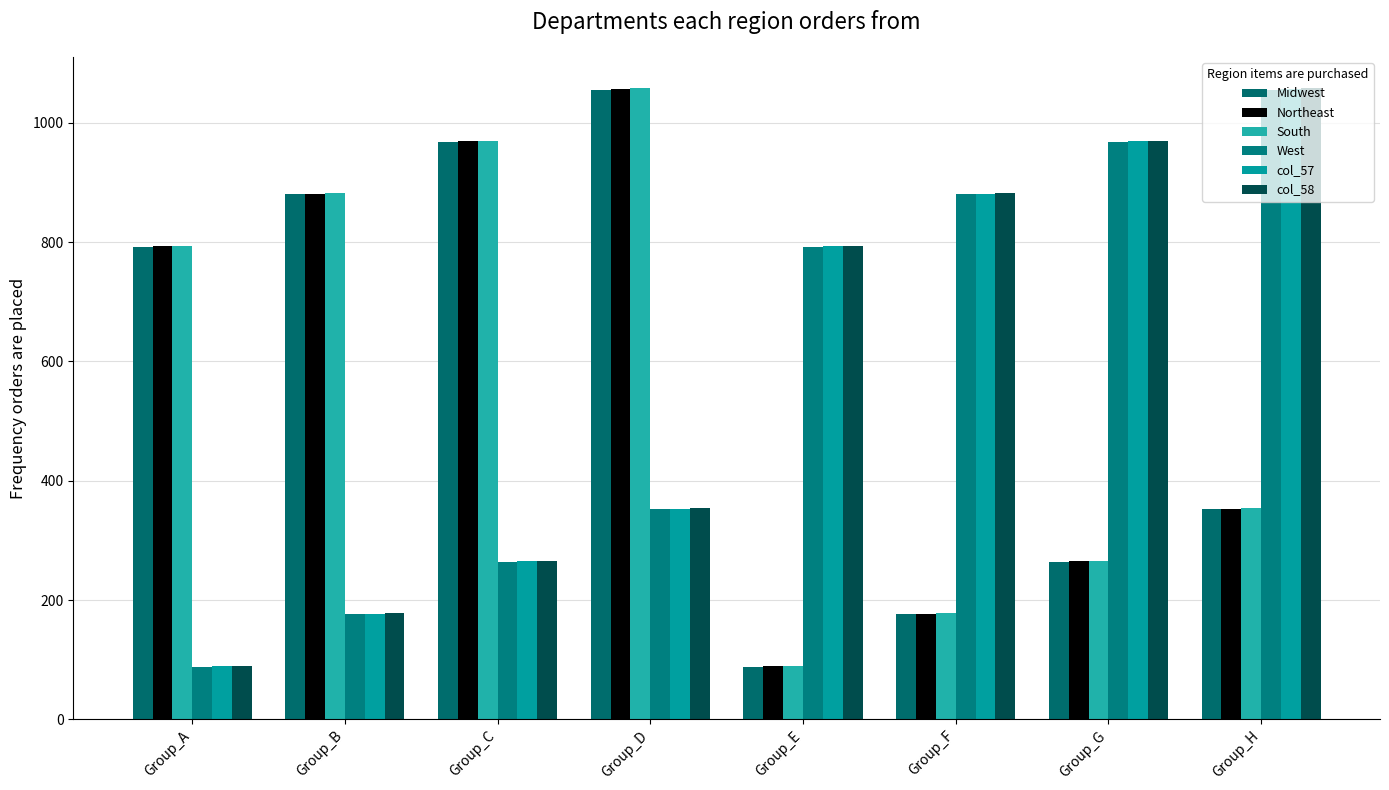

Where does the col_58 series first go above 794?

Group_F